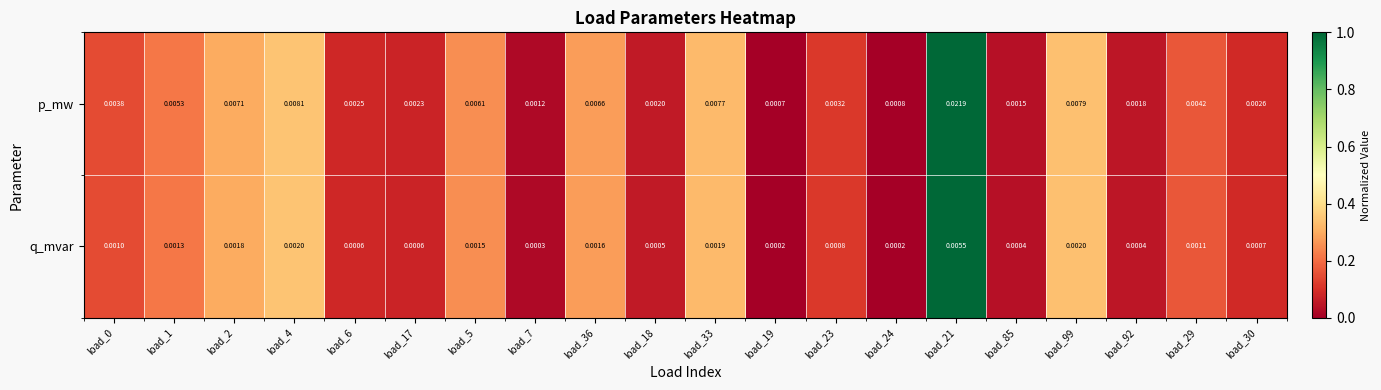

Rank the series at load_30 from highest to lowest value.

p_mw, q_mvar